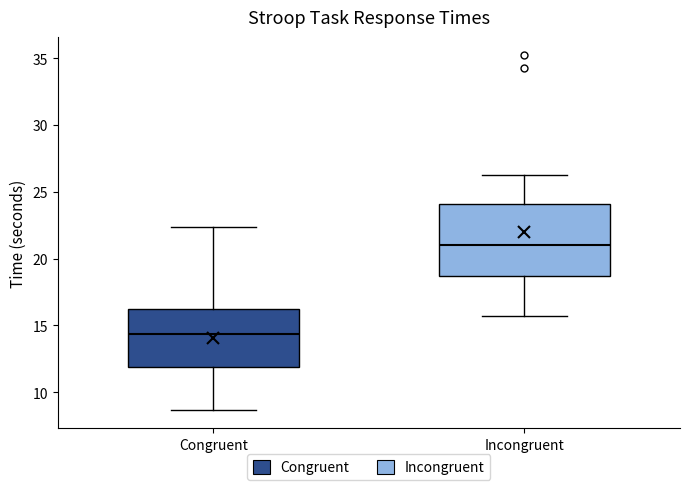

Reading left to right, read every box against the y-axis: the position of its median line, the range the box covers, and the ends of its whiskers. The values are not printed on the chart, so give them approximately, as read against the axis.

Congruent: median 14.5, box 12.0 to 16.0, whiskers 8.5 to 22.5
Incongruent: median 21.0, box 18.5 to 24.0, whiskers 15.5 to 26.5